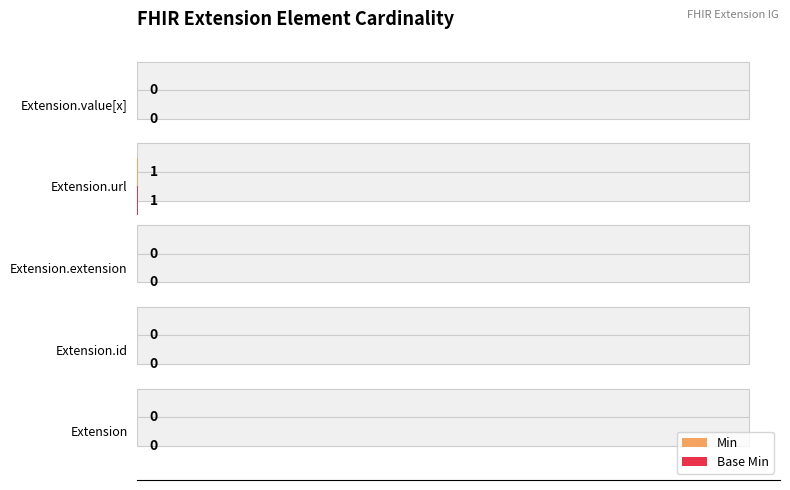

Count the Min values in the range 0 to 1.

5